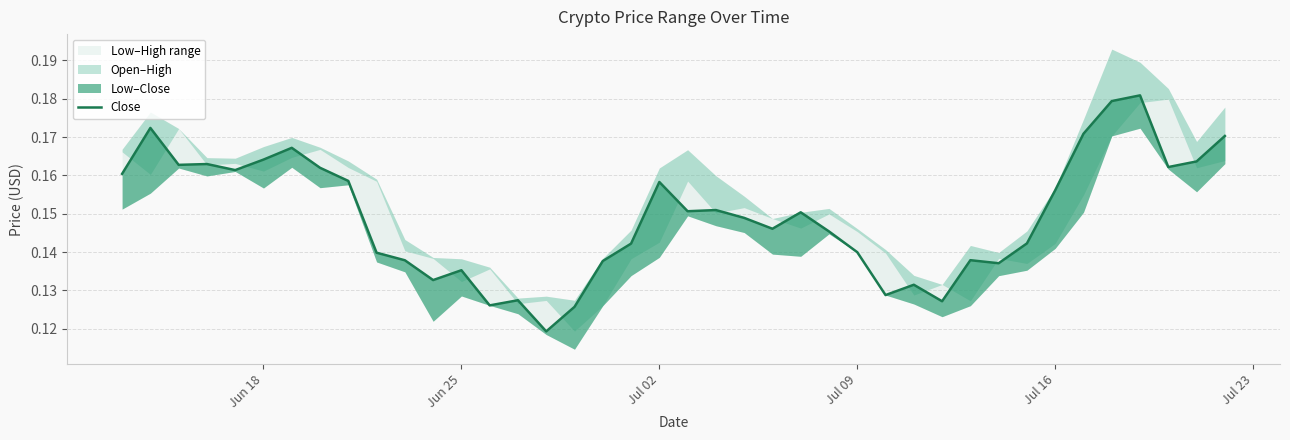

How many values are between 0 and 1?

40